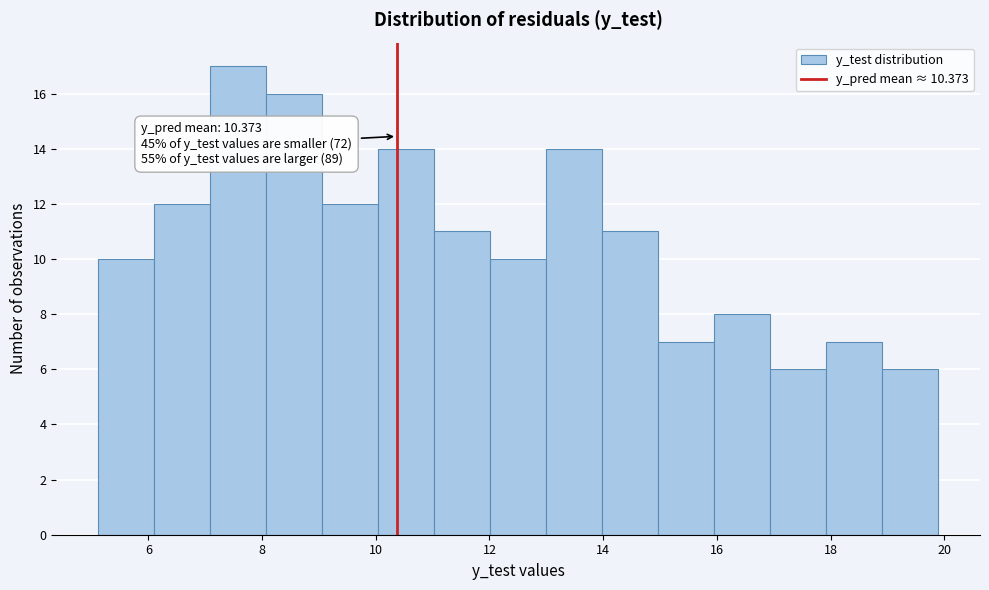

Which range on the x-axis has the tallest bar?

7.0 to 8.0